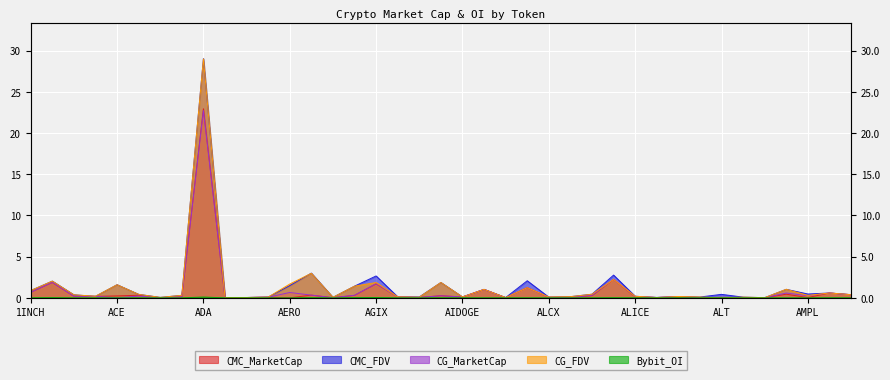

Count the number of data series in this chart.

5